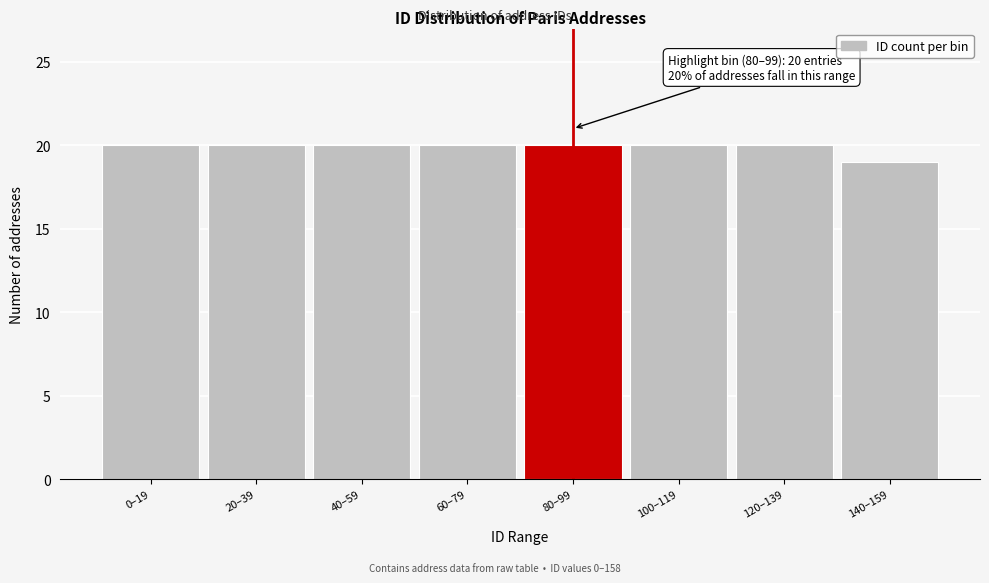

Reading left to right, list all the values displayed in this chart.

20	20	20	20	20	20	20	19